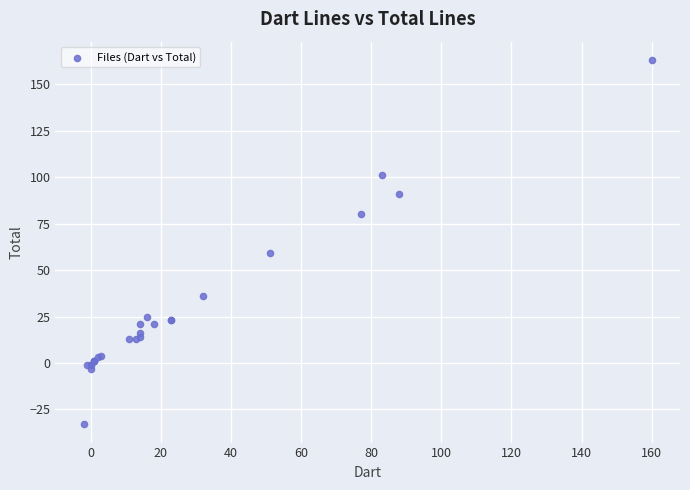

What Y value in the scatter plot is closest to 65?

59